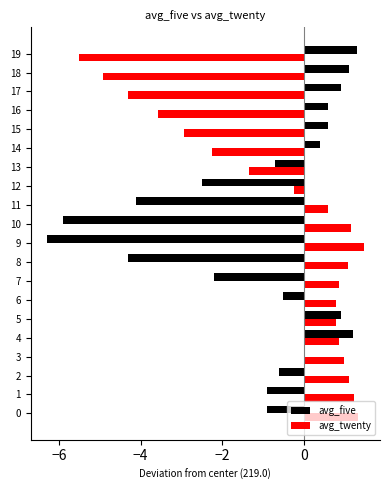

What is the total value across all series at 0?

0.4